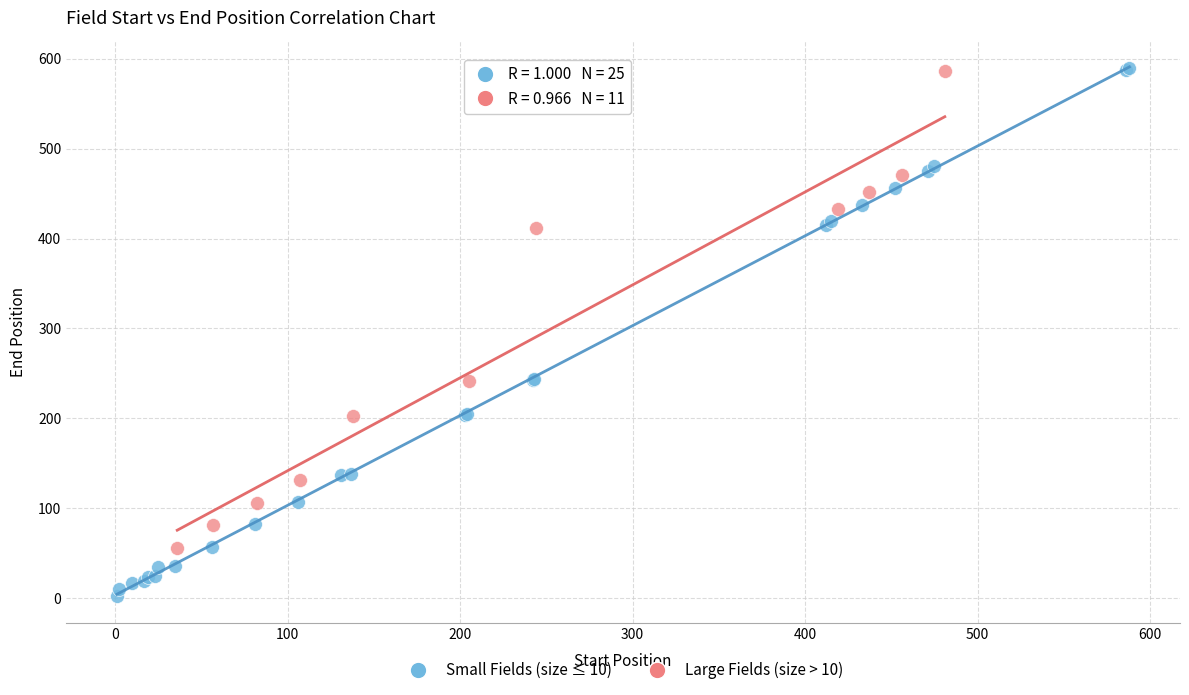

Which series has the largest Y range (max minus min)?

Small Fields (size ≤ 10)